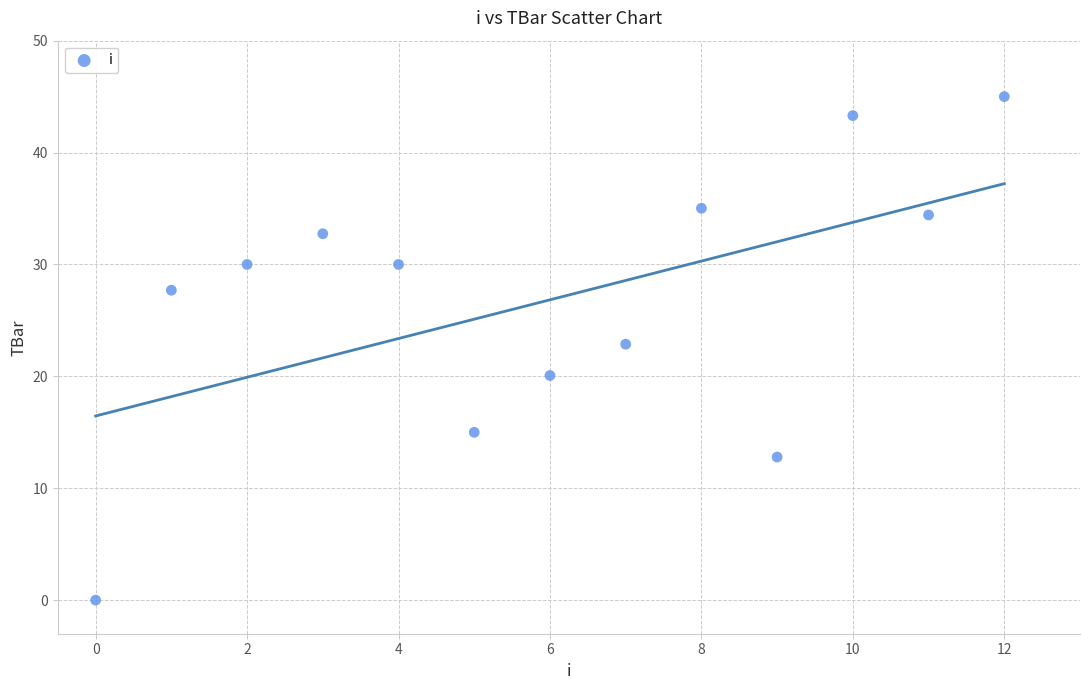

What Y value in the scatter plot is closest to 22?

22.9